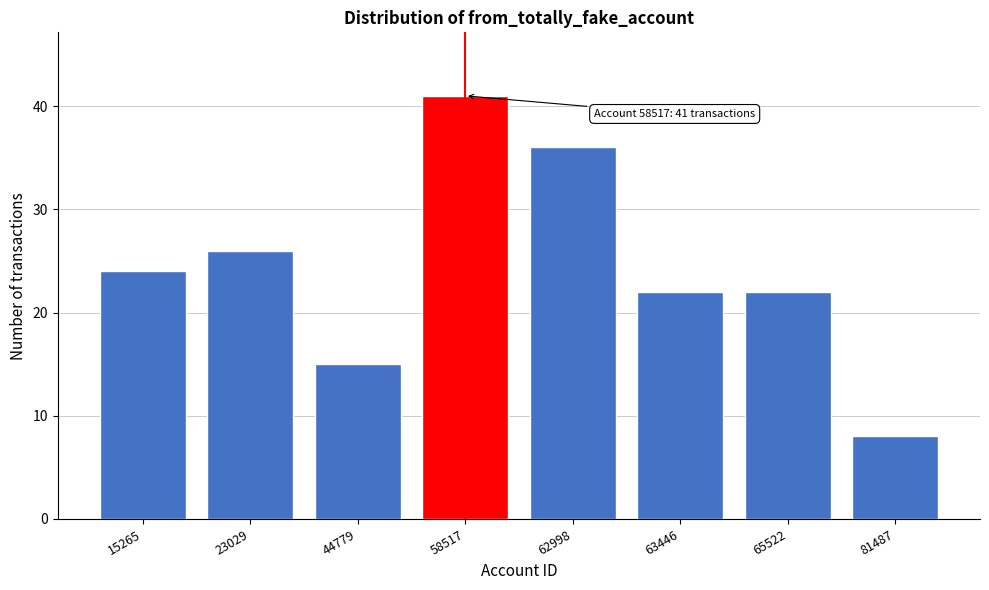

Reading left to right, what are all the values shown in this chart?

24	26	15	41	36	22	22	8